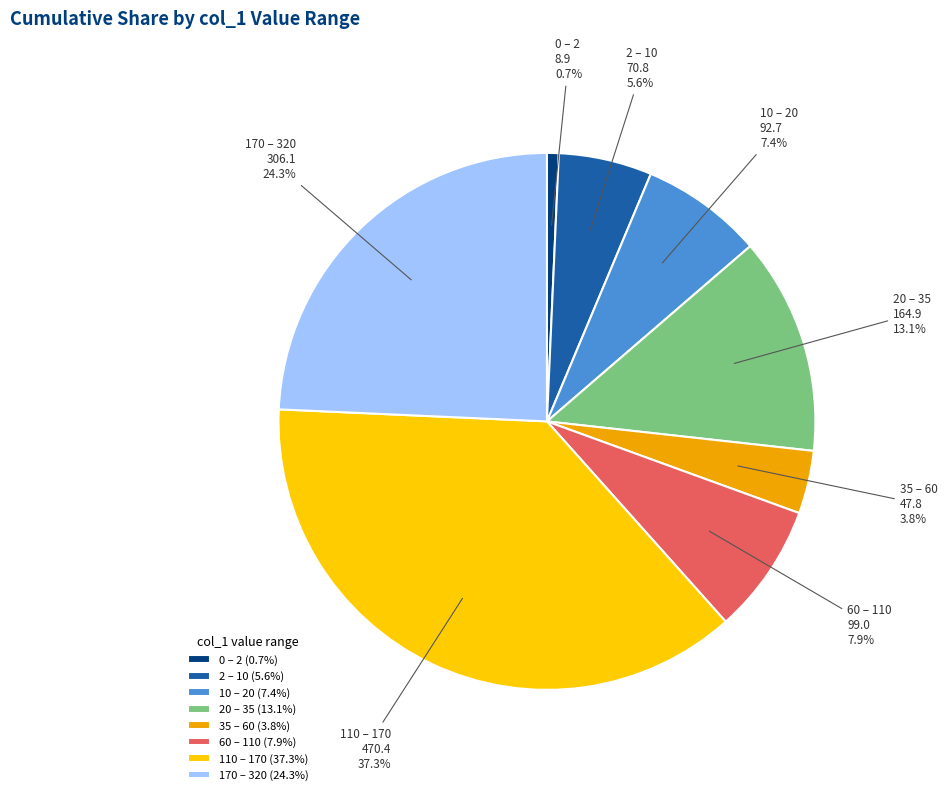

Is there any slice that represents more than half of the pie?

No